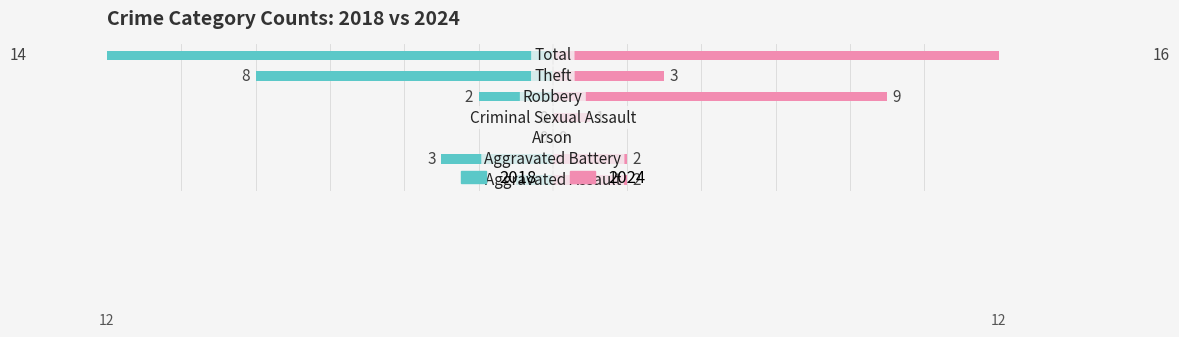

How many categories are shown in the chart?

7